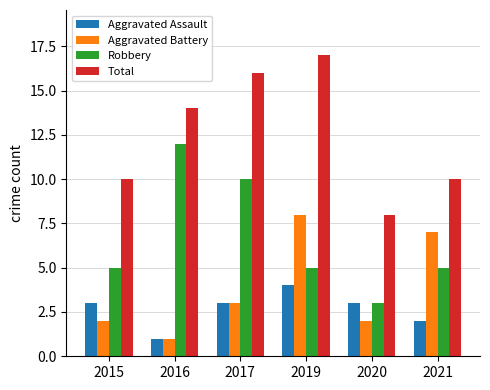

What are all the series names shown in the legend?

Aggravated Assault, Aggravated Battery, Robbery, Total